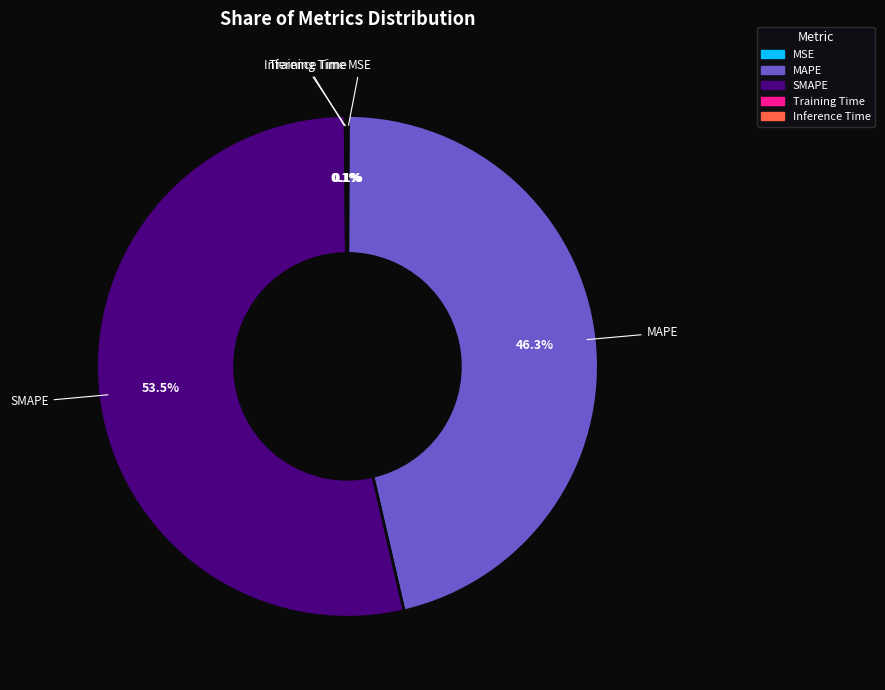

To the nearest percent, what is the difference between the largest and smallest slice percentages?

53%